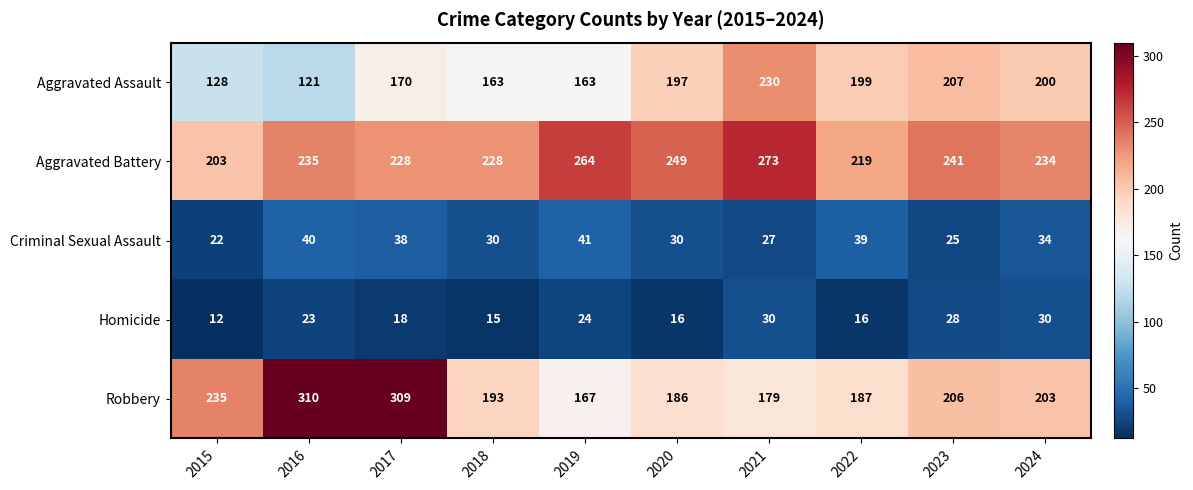

Rank the series at 2019 from highest to lowest value.

Aggravated Battery, Robbery, Aggravated Assault, Criminal Sexual Assault, Homicide